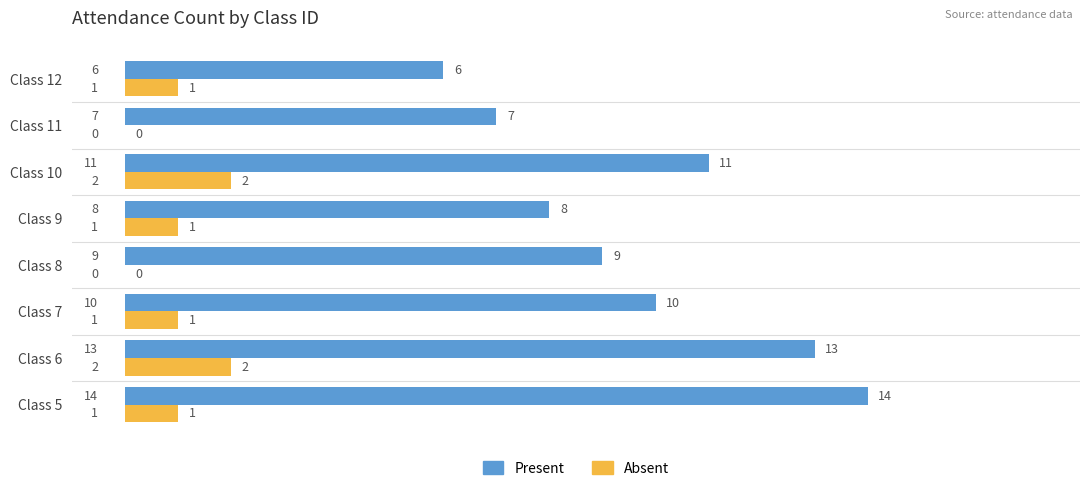

What are all the series names shown in the legend?

Present, Absent